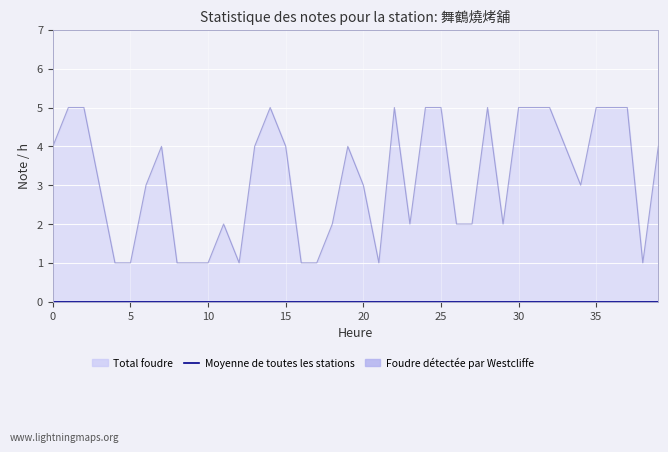

The chart shows a value of 1 at 9. True or false?

False